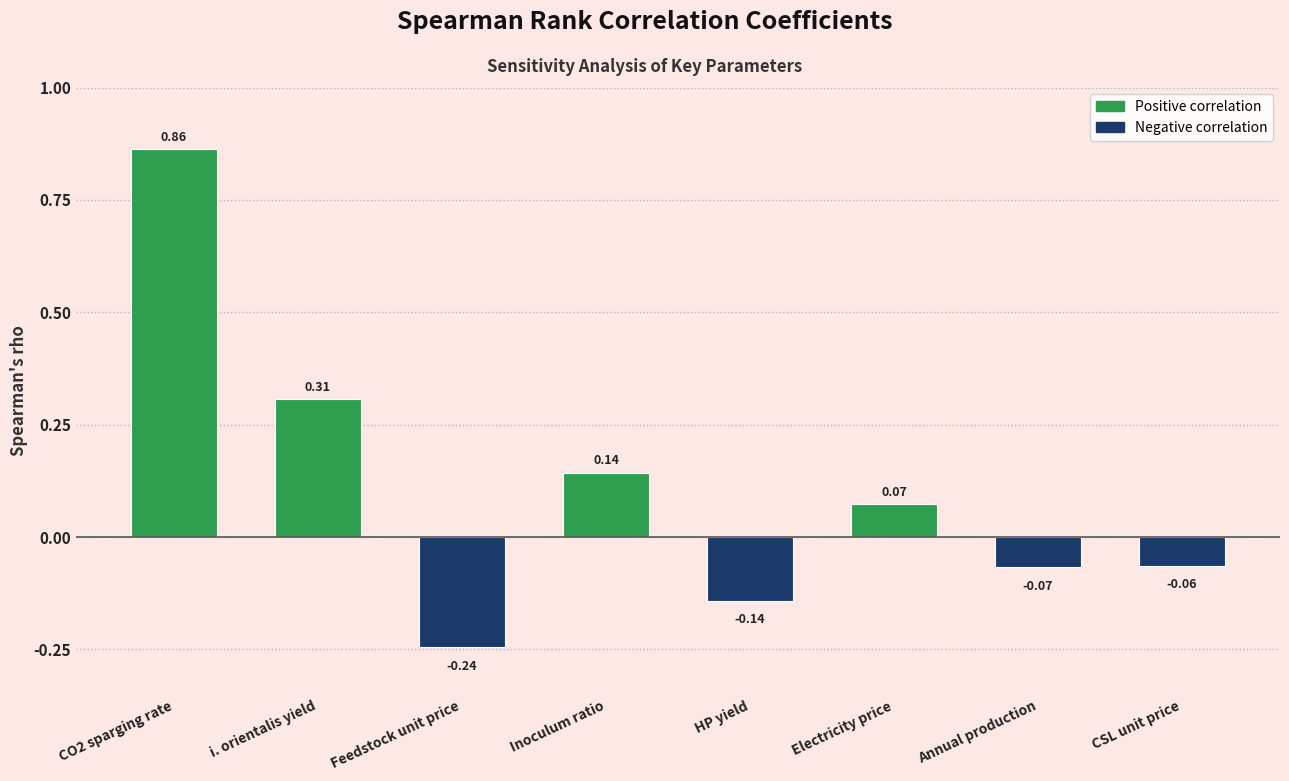

What is the difference between the maximum and second lowest values?

1.0